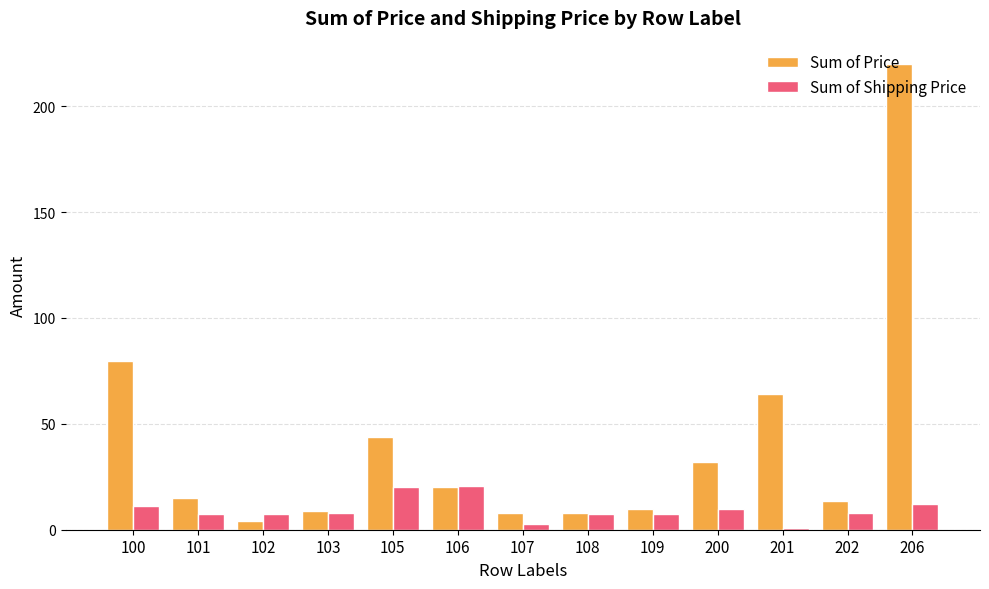

How many groups of bars are there?

13